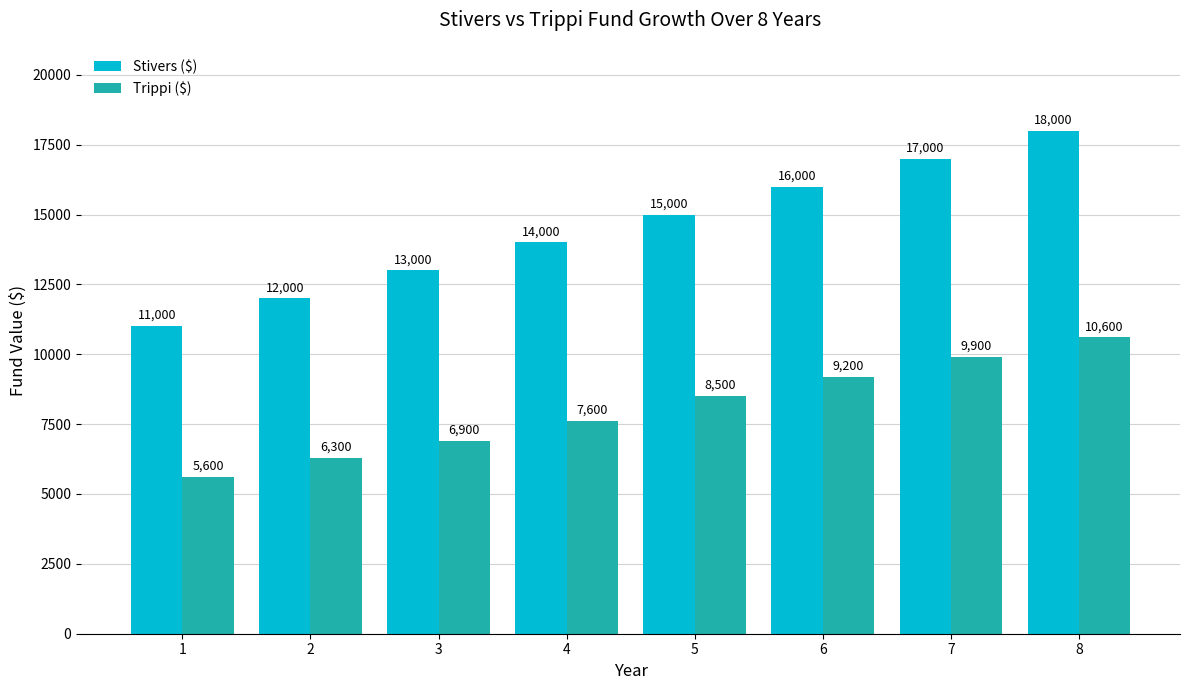

What is the spread (max minus min) of values at 2?

5700